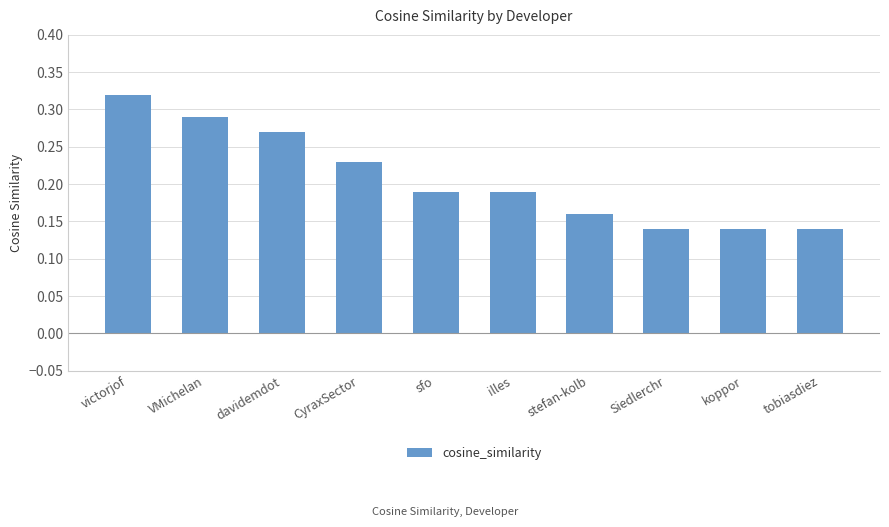

What is the label of the 2nd bar from the right?

koppor